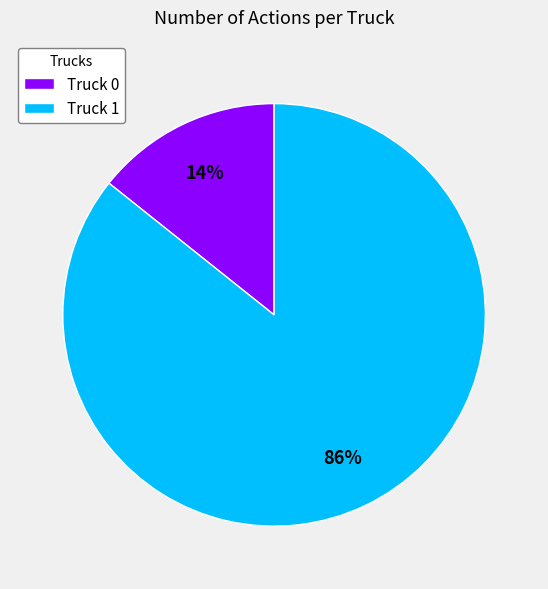

To the nearest percent, what portion does Truck 1 represent?

86%